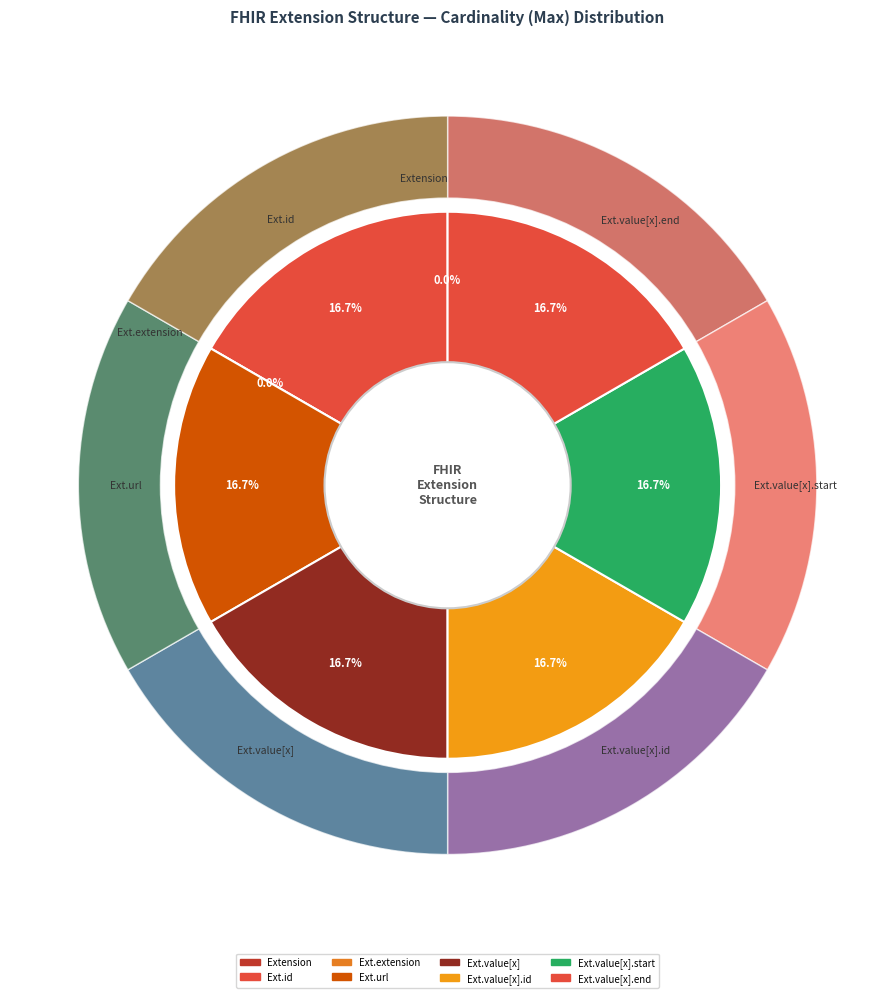

Between Extension.value[x].start and Extension.id, which is larger?

Extension.value[x].start